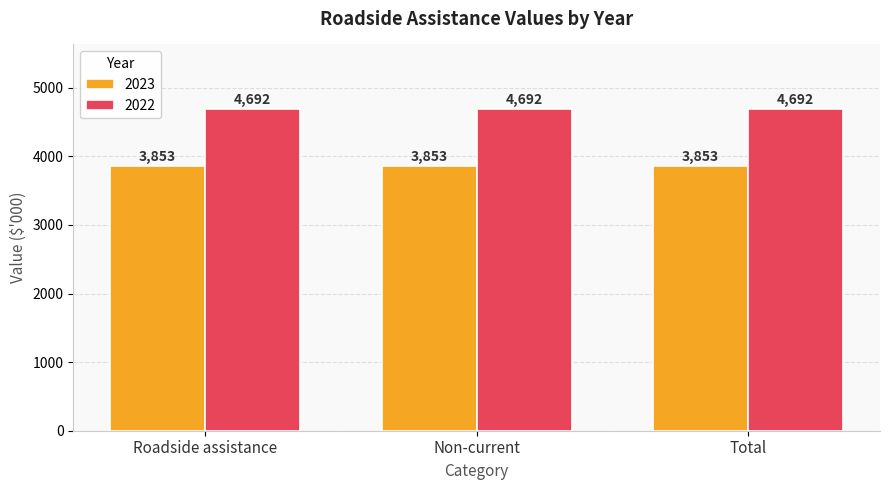

Rank the series by their average value, from highest to lowest.

2022, 2023